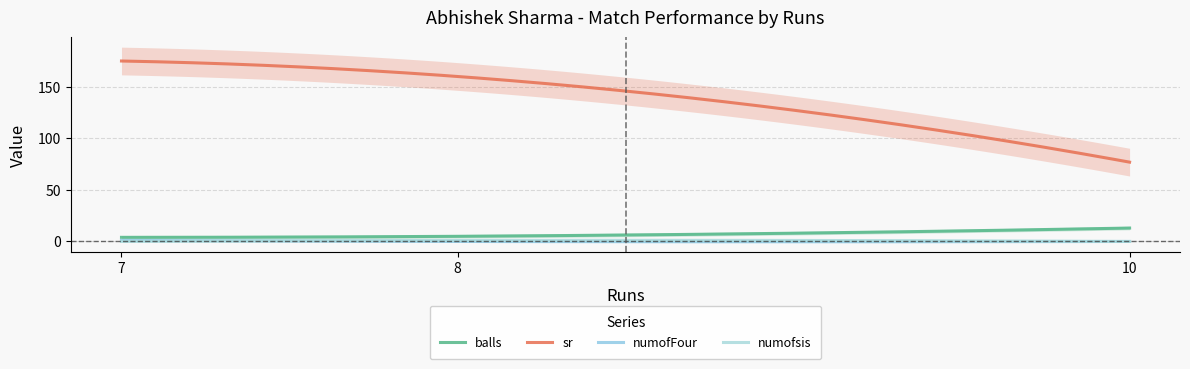

Is it true that balls equals 13.0 at 10?

True